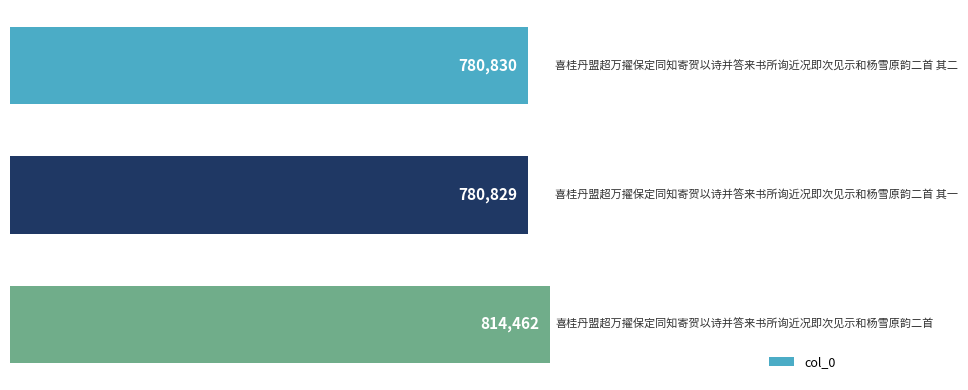

Are the bars horizontal?

Yes